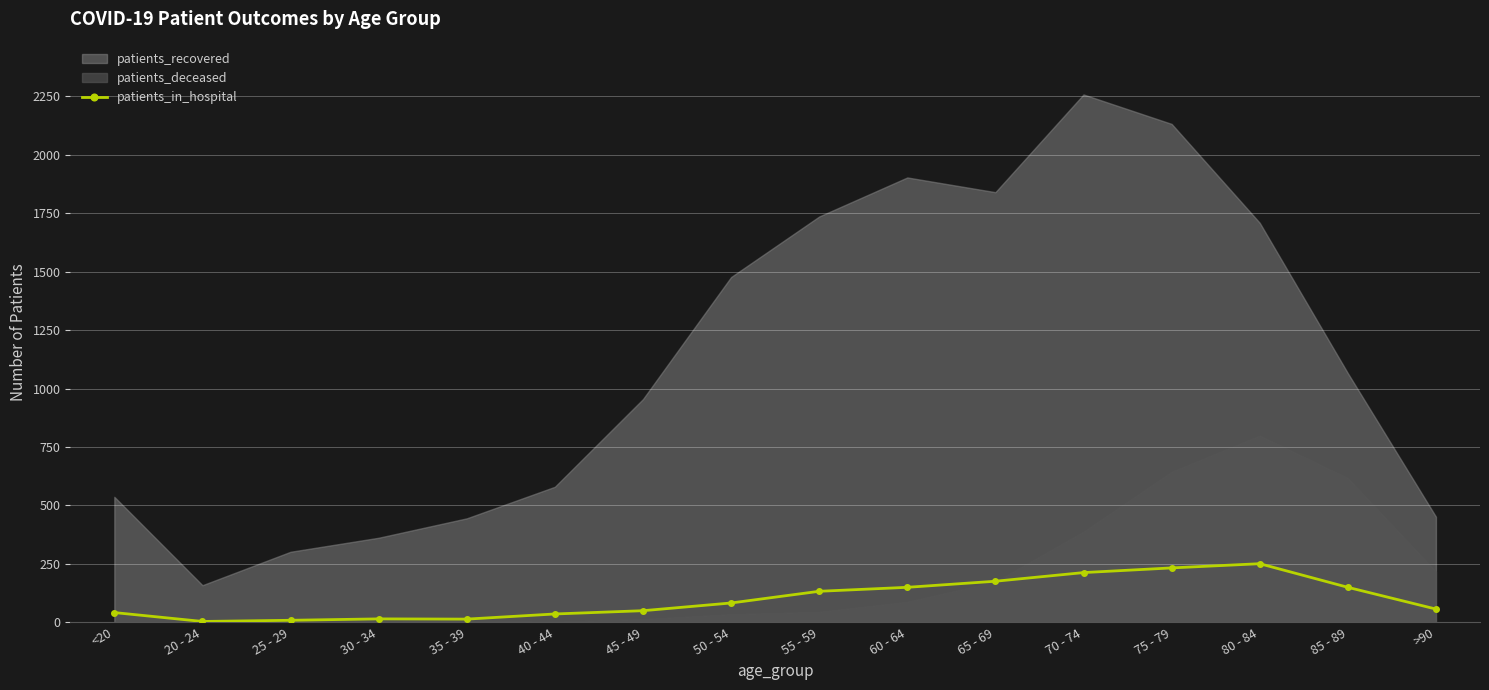

Is it true that the value at 20 - 24 is 4?

True